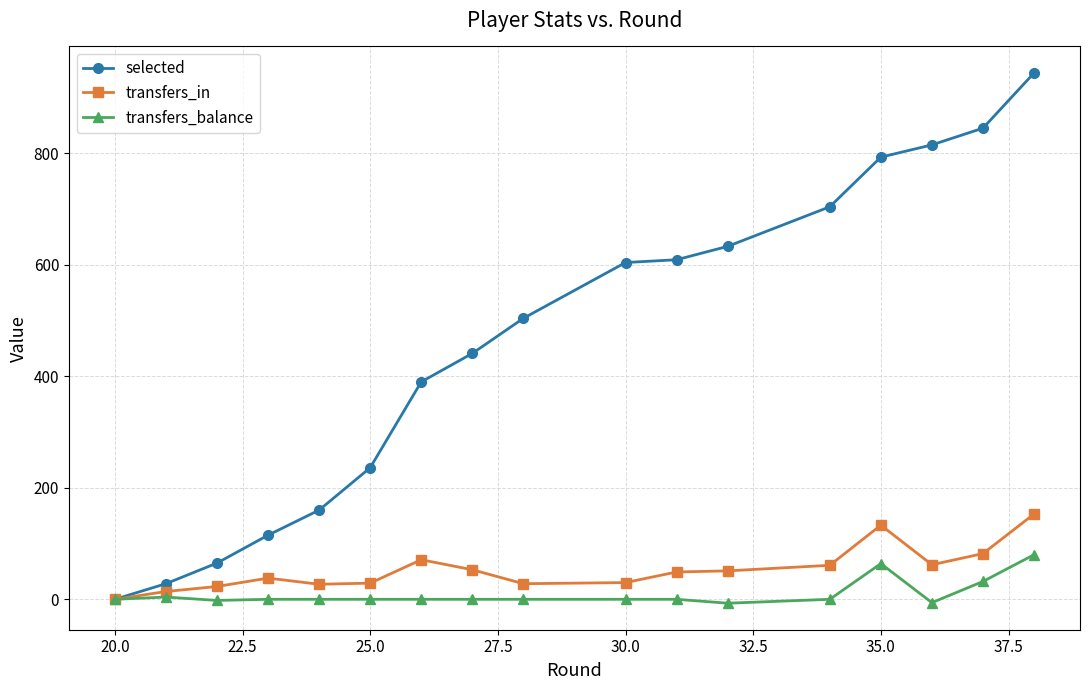

What is the maximum value for selected?

944